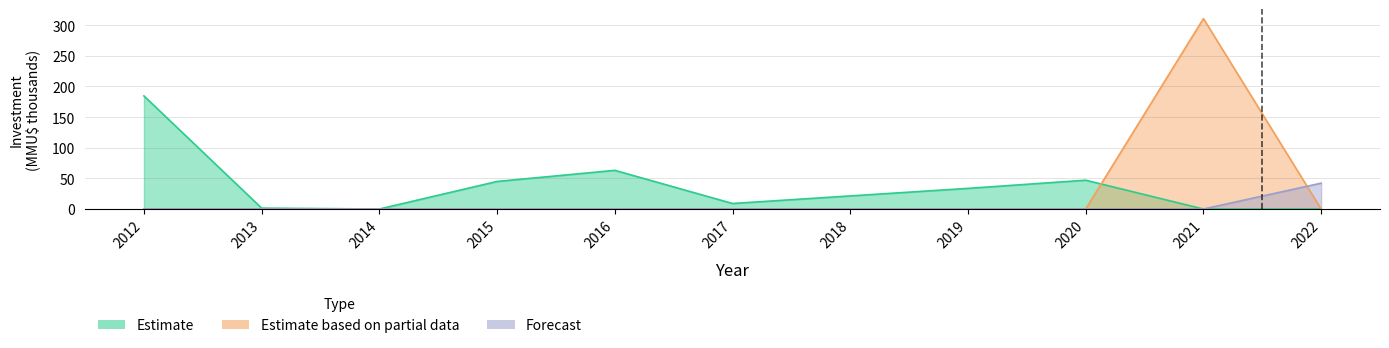

At which label does Forecast reach its minimum?

2012